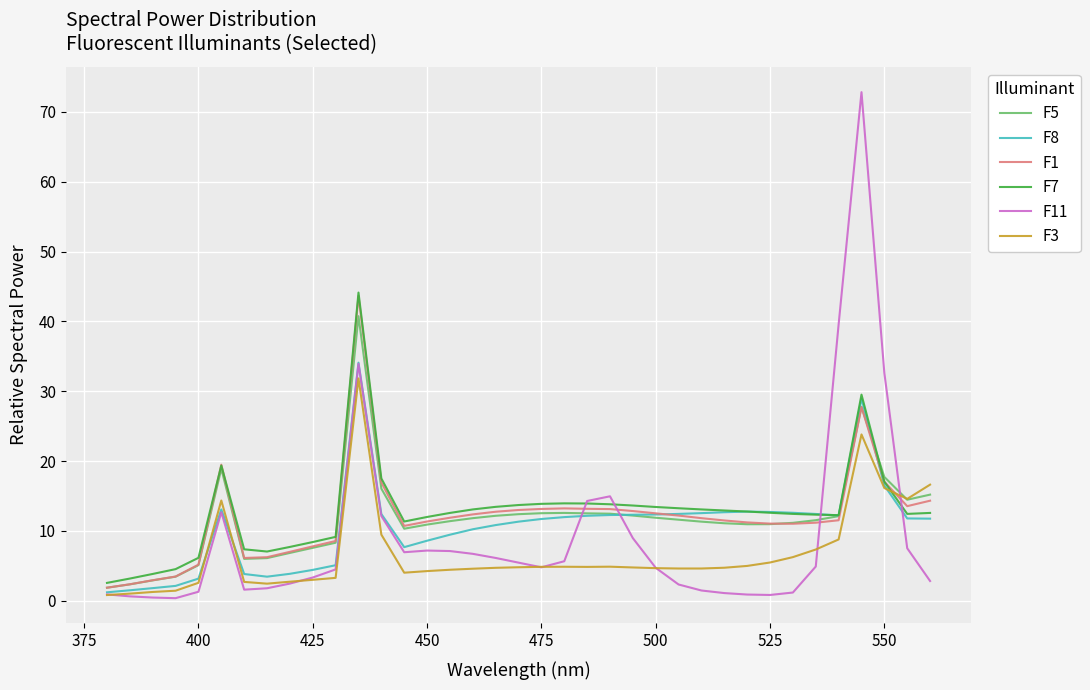

What is the maximum value for F11?

72.8